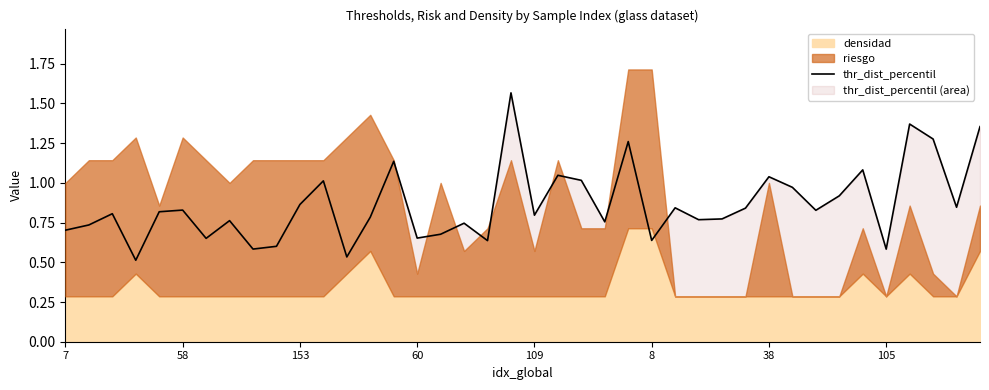

How many lines are shown in the chart?

1